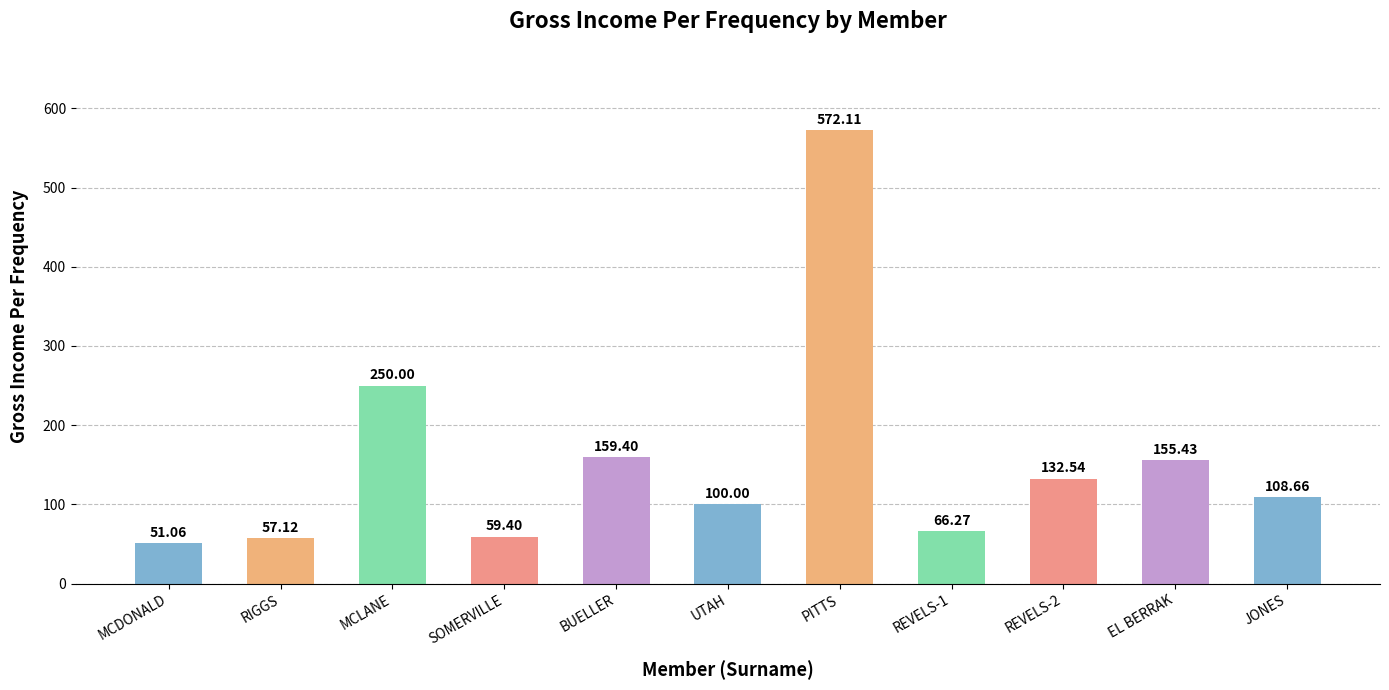

Rank the categories by value from lowest to highest.

MCDONALD, RIGGS, SOMERVILLE, REVELS-1, UTAH, JONES, REVELS-2, EL BERRAK, BUELLER, MCLANE, PITTS